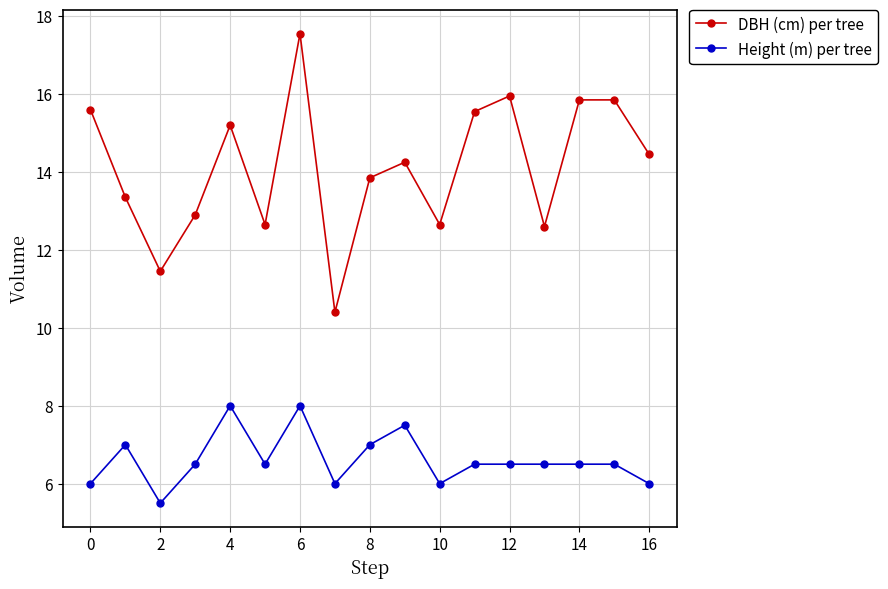

What is the sum of all DBH (cm) per tree values?

240.1